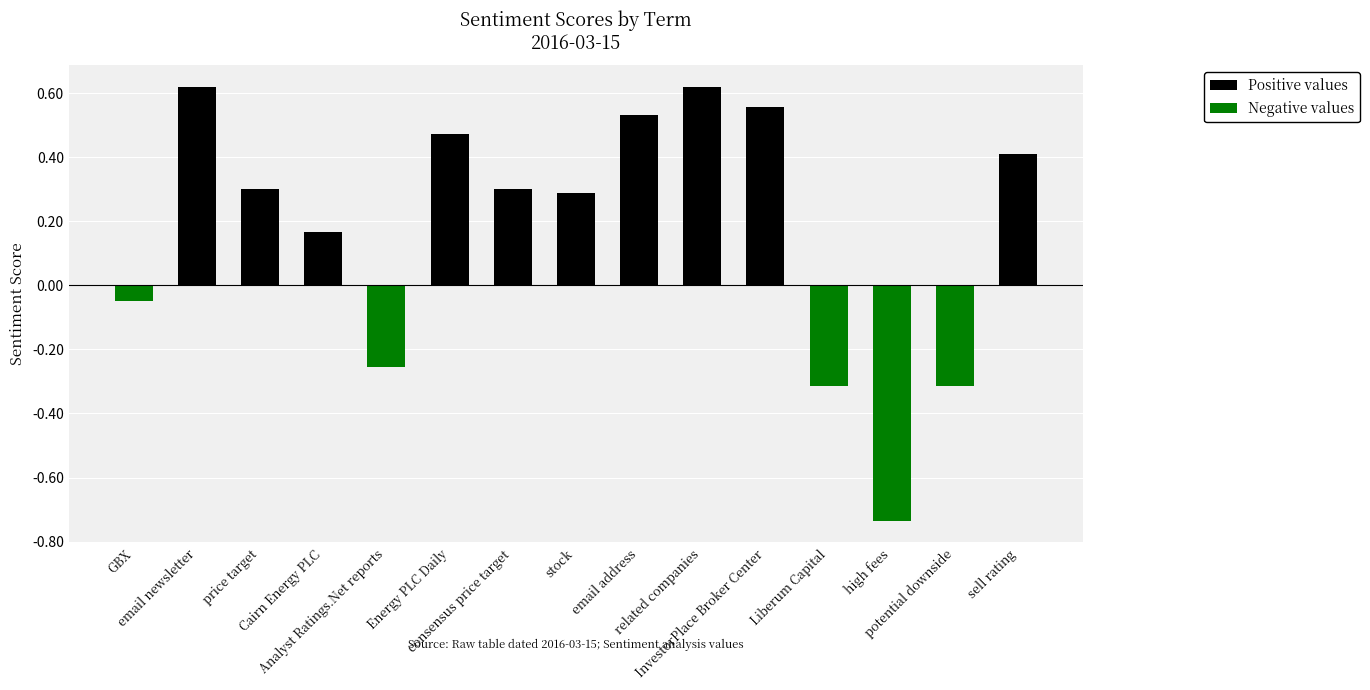

What is the label of the 10th bar from the right?

Energy PLC Daily